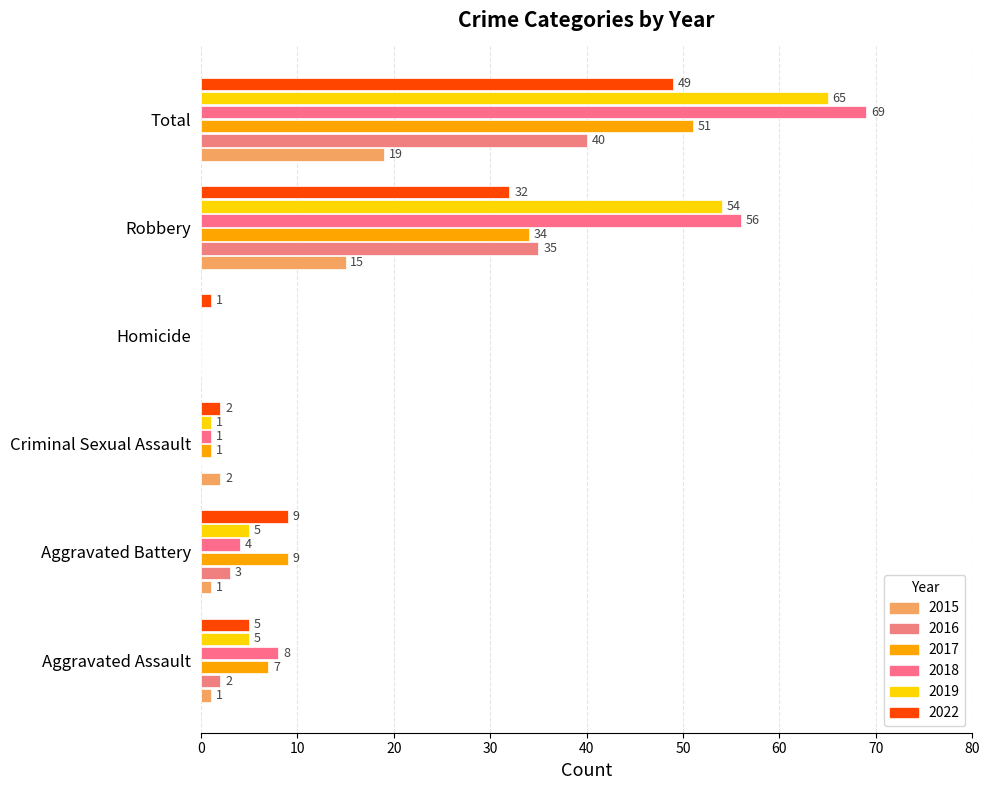

Which has a higher value, Aggravated Assault or Criminal Sexual Assault?

Criminal Sexual Assault